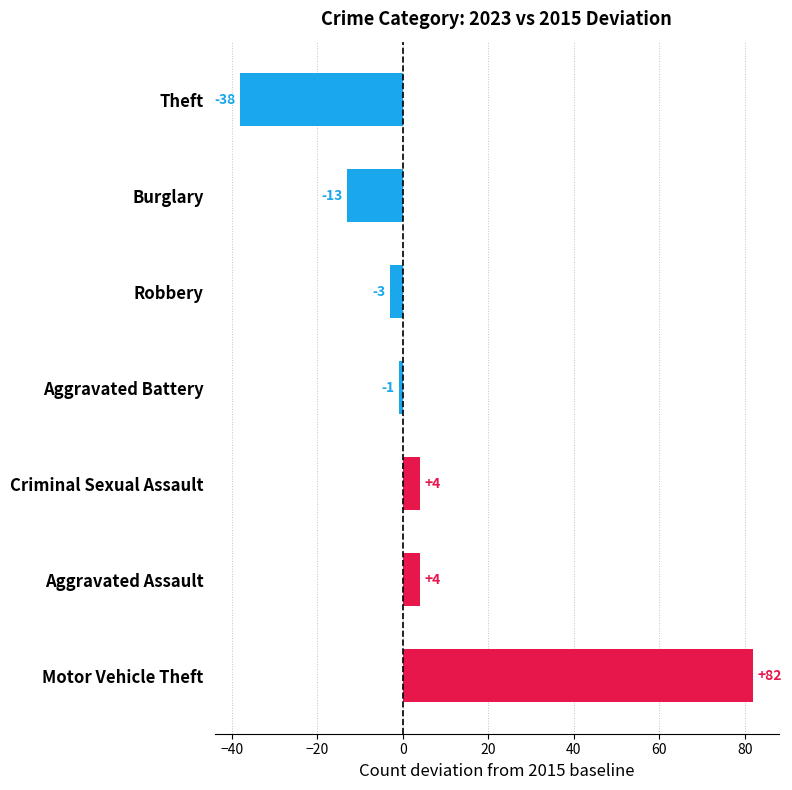

Count the number of categories in the chart.

7